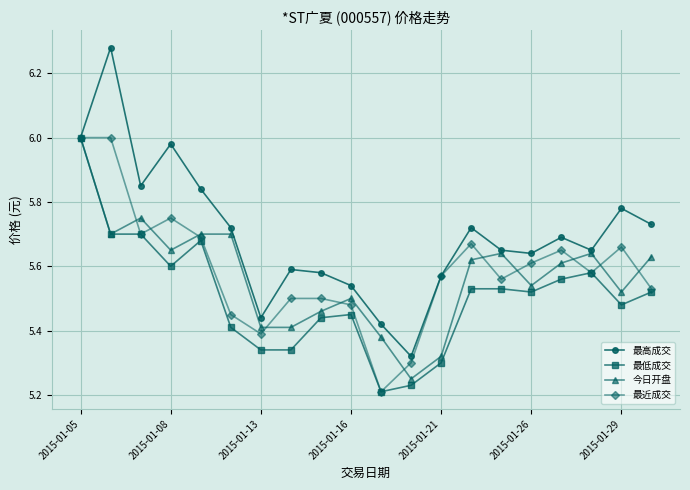

Which series has the widest spread of values?

最高成交